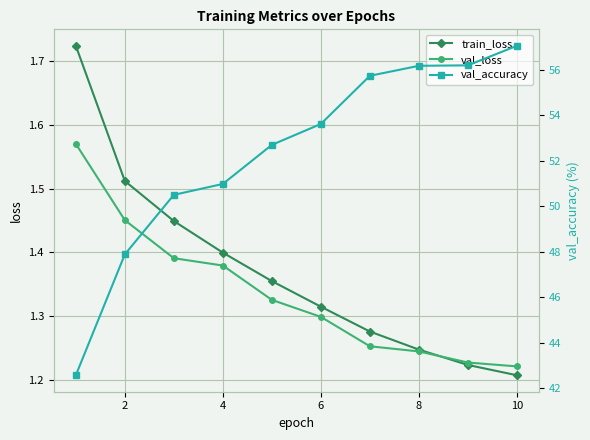

Reading left to right, extract all data points from this chart.

train_loss: 1.7	1.5	1.4	1.4	1.4	1.3	1.3	1.2	1.2	1.2
val_loss: 1.6	1.5	1.4	1.4	1.3	1.3	1.3	1.2	1.2	1.2
val_accuracy: 42.6	47.9	50.5	51.0	52.7	53.6	55.7	56.2	56.2	57.1